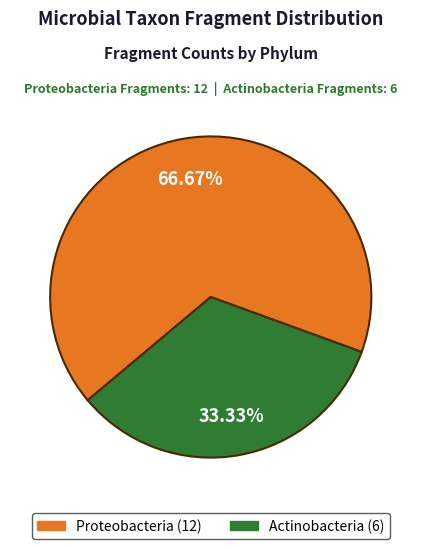

Combined, what portion of the pie is Proteobacteria and Actinobacteria?

100.0%